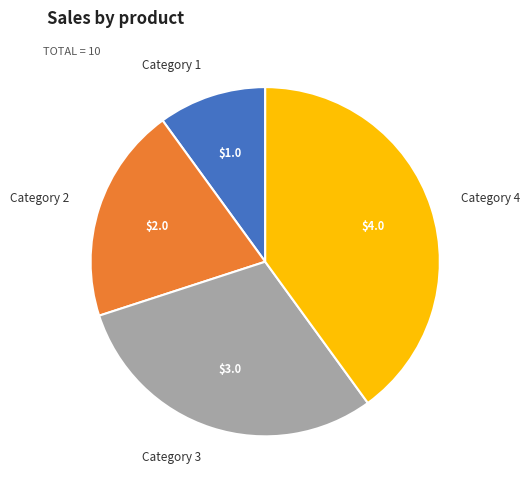

Is there any slice that represents more than half of the pie?

No